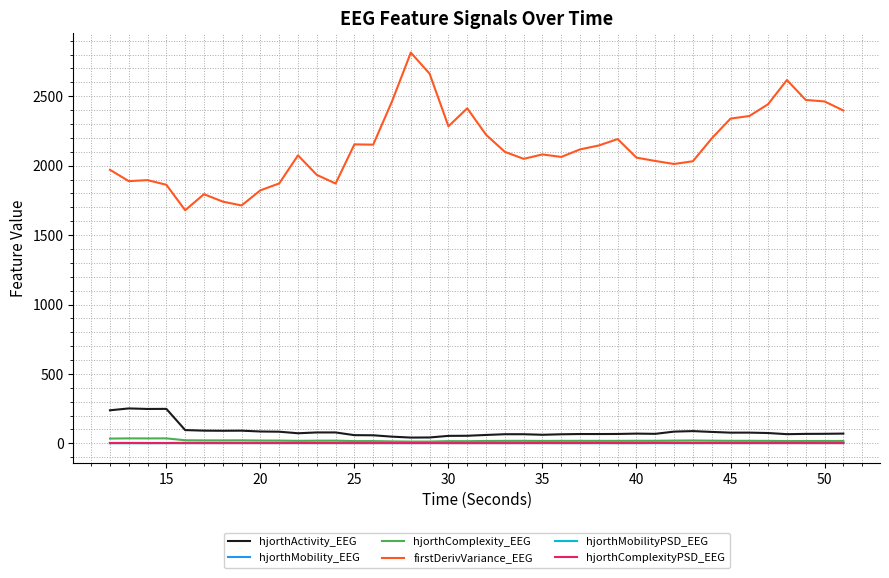

True or false: firstDerivVariance_EEG and hjorthComplexityPSD_EEG cross at least once.

False